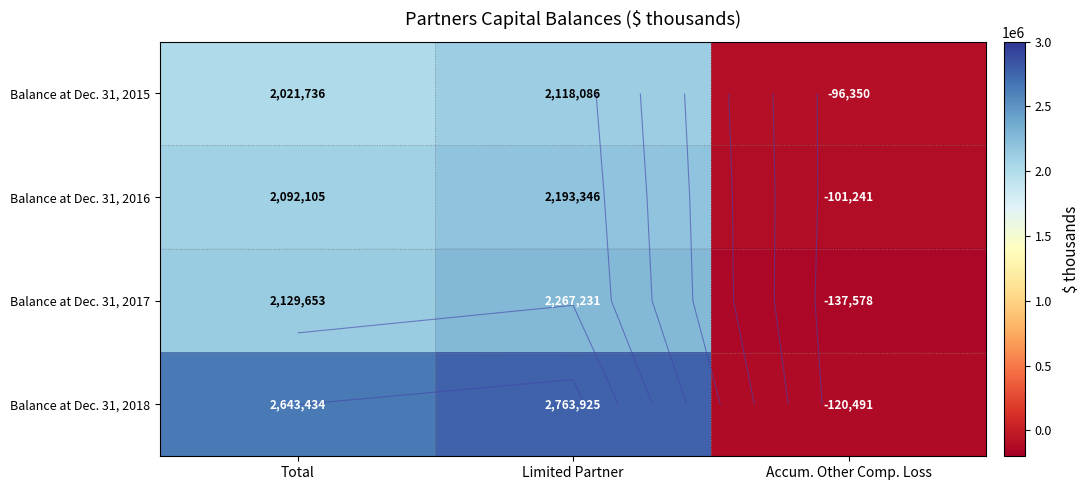

At how many categories does at least one series exceed 777375?

2